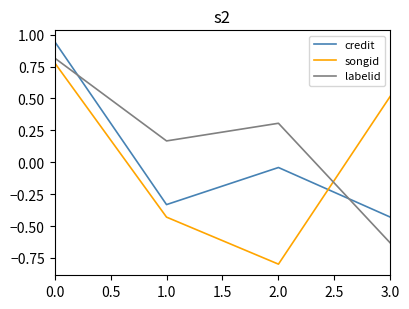

How many interior local valleys does the labelid series have?

1